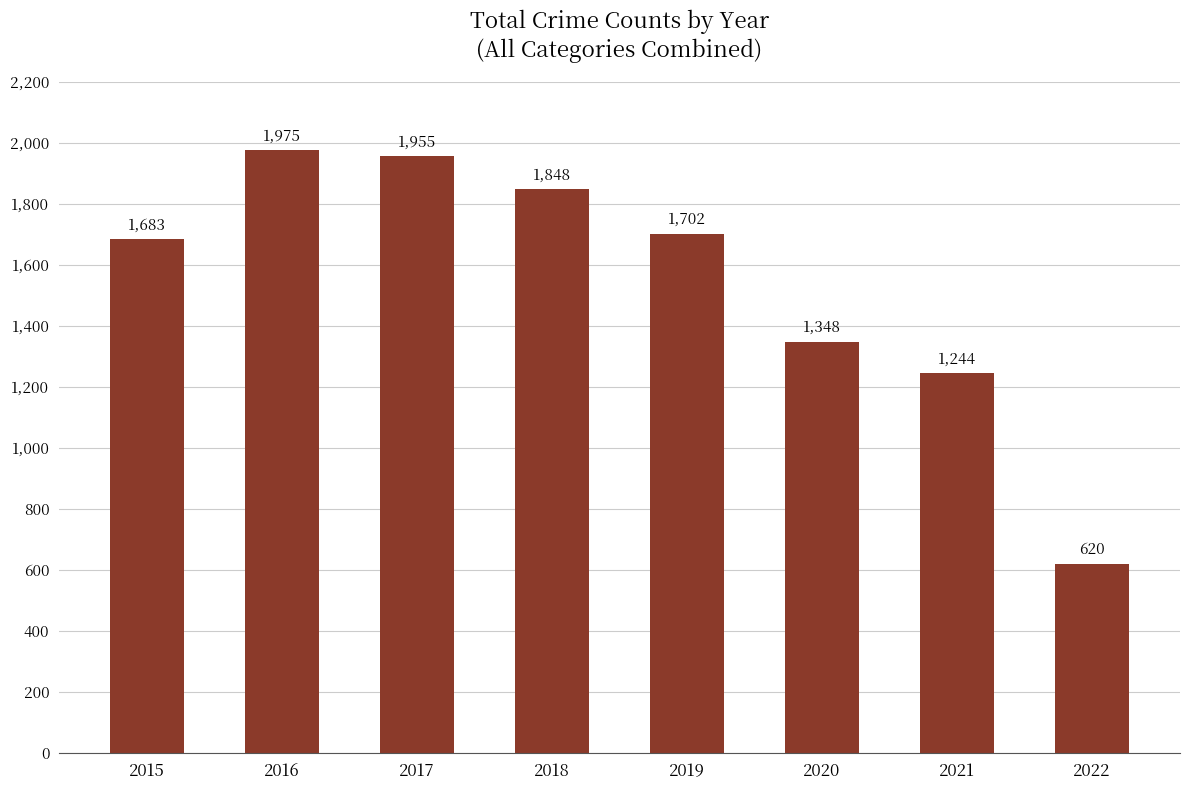

What is the maximum value shown in the chart?

1975